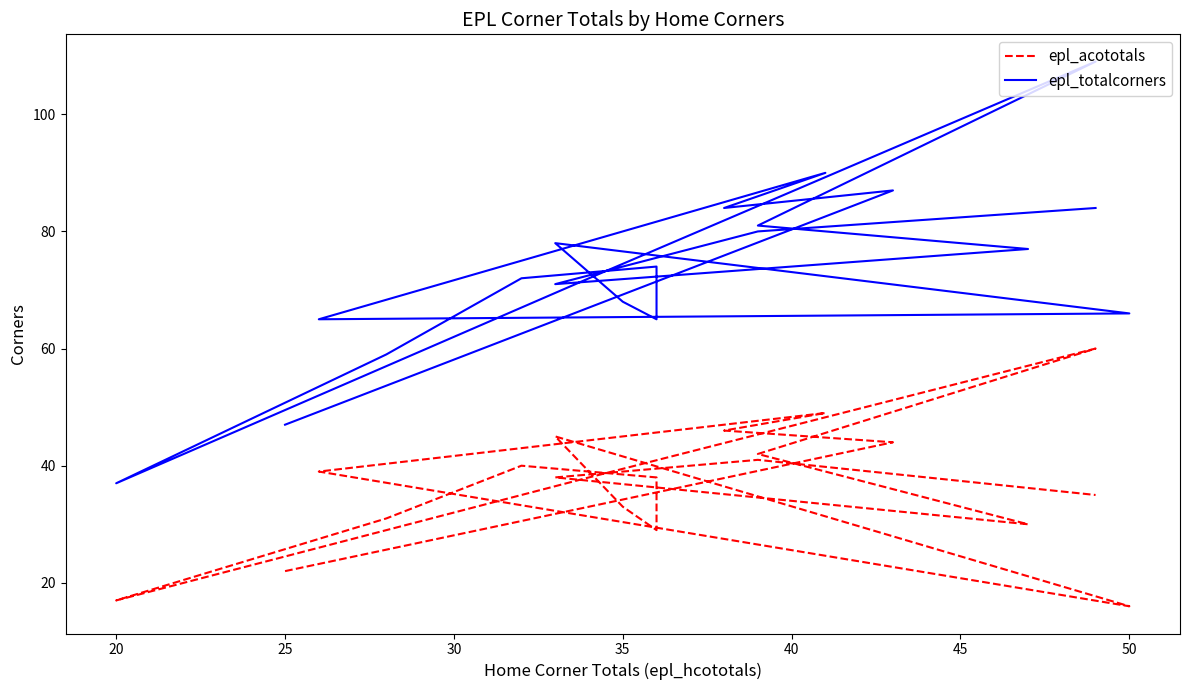

What is the maximum value for epl_acototals?

60